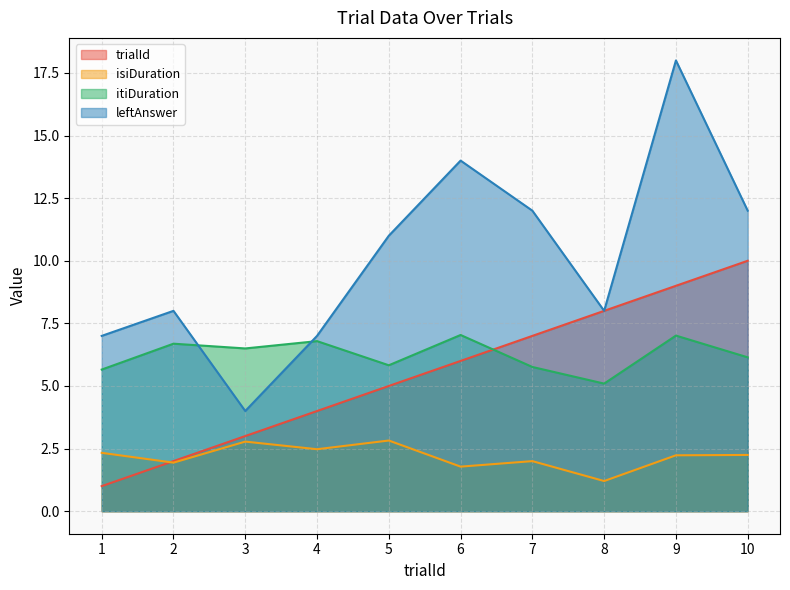

Between 4 and 5, which series saw the biggest shift?

leftAnswer